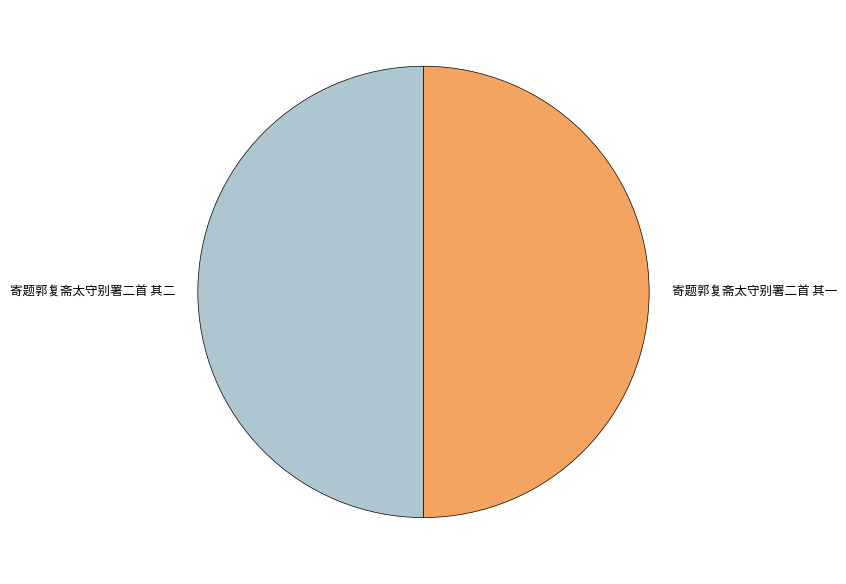

True or false: 寄题郭复斋太守别署二首 其二 accounts for 36% of the total.

False